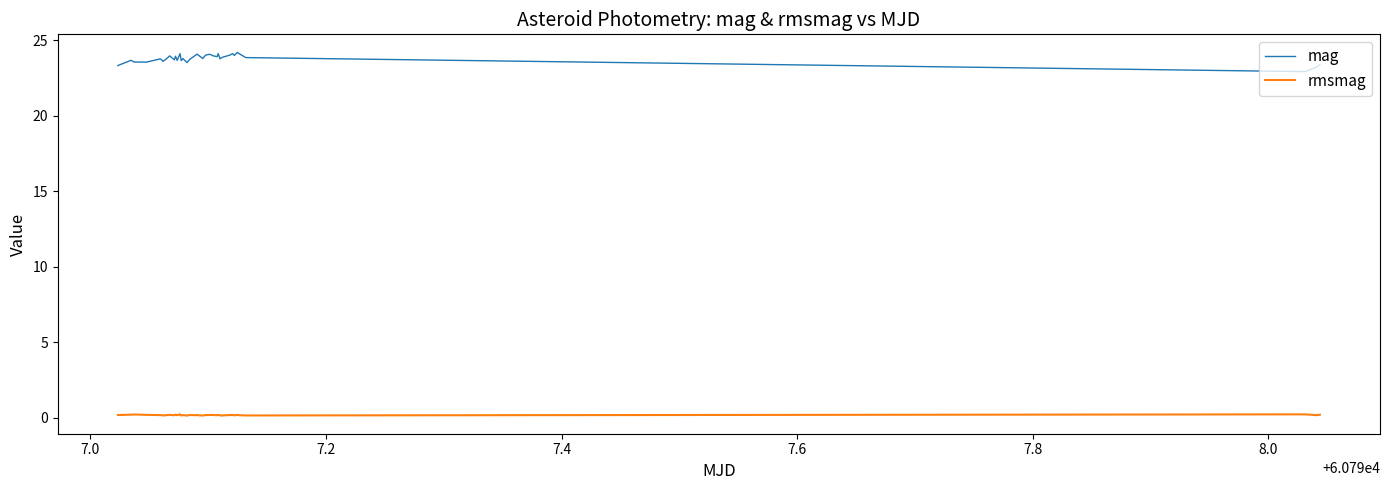

What is the lowest value of the rmsmag series?

0.1